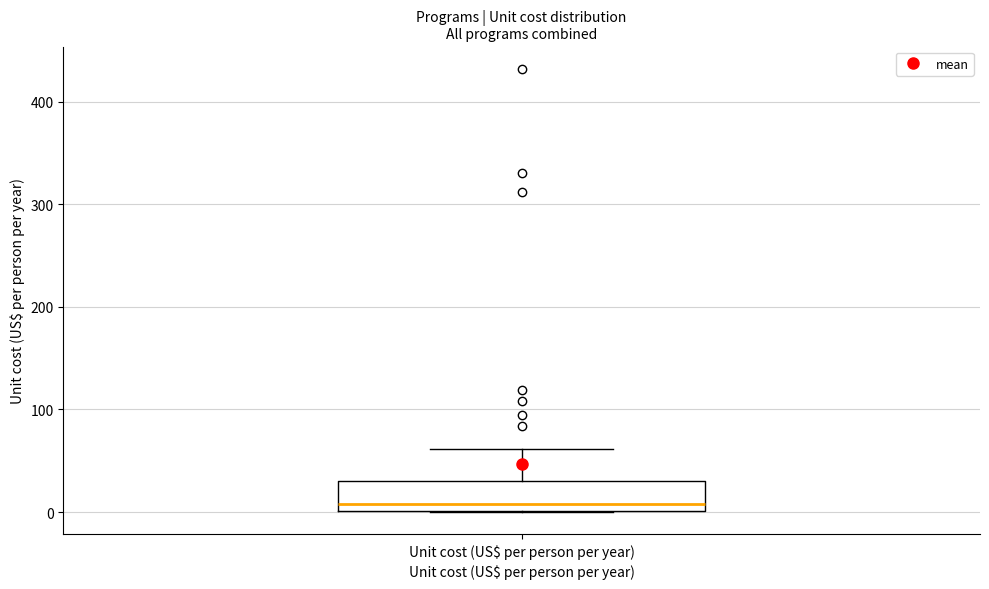

Transcribe this box plot: give where the median line is, the range the box spans, and where the two whiskers end, as read against the y-axis. The values are not printed on the chart, so give them approximately, as read against the axis.

median 10, box 0 to 30, whiskers 0 to 60